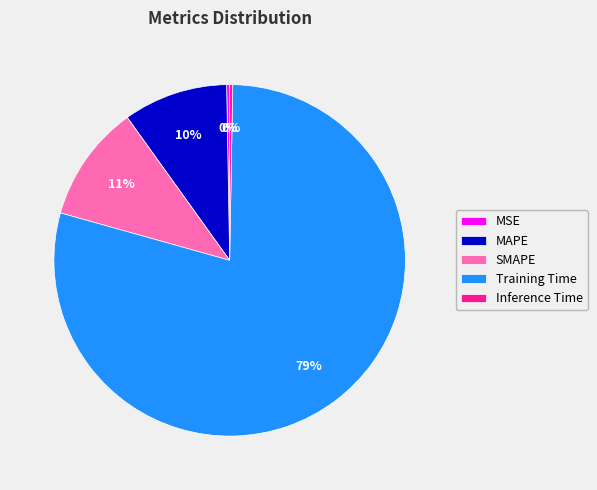

Combined, do SMAPE and MAPE account for over 50%?

No